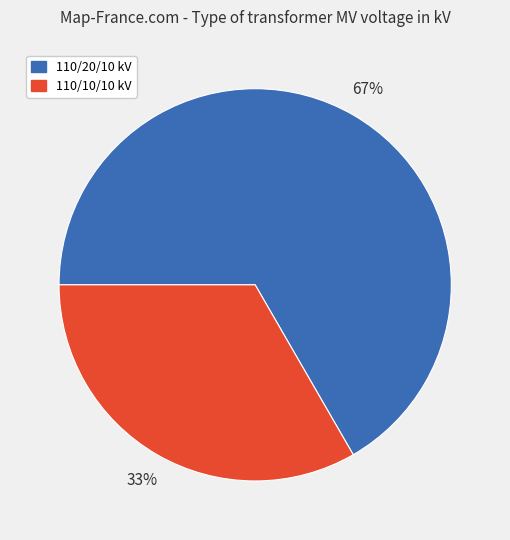

What percentage is the 110/20/10 kV slice, to the nearest percent?

67%